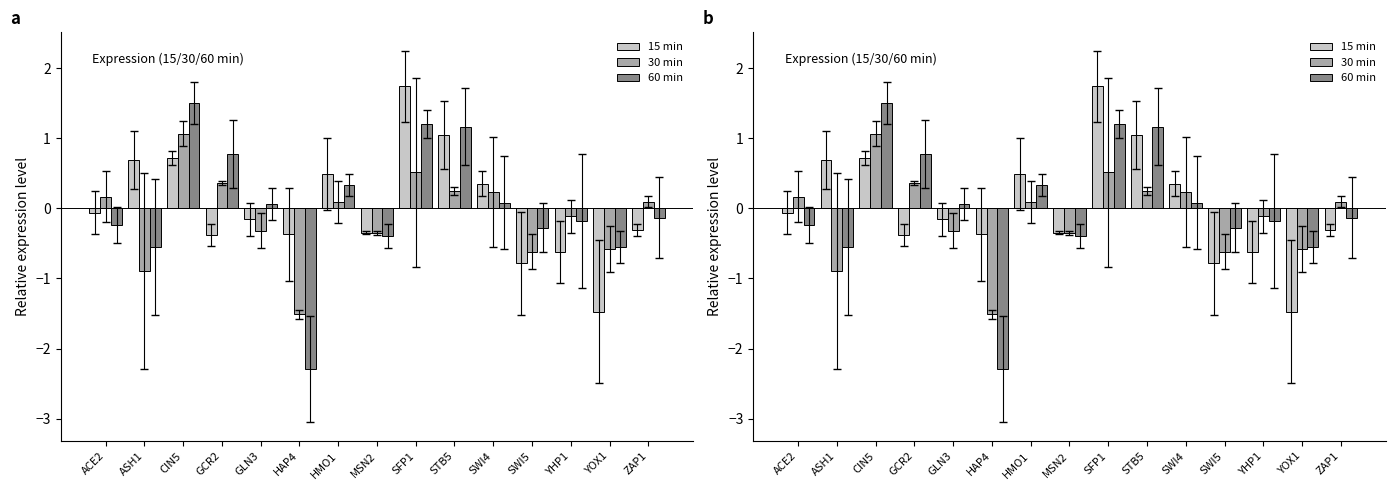

What is the value of the 30 min bar at the 9th from the left?

0.5